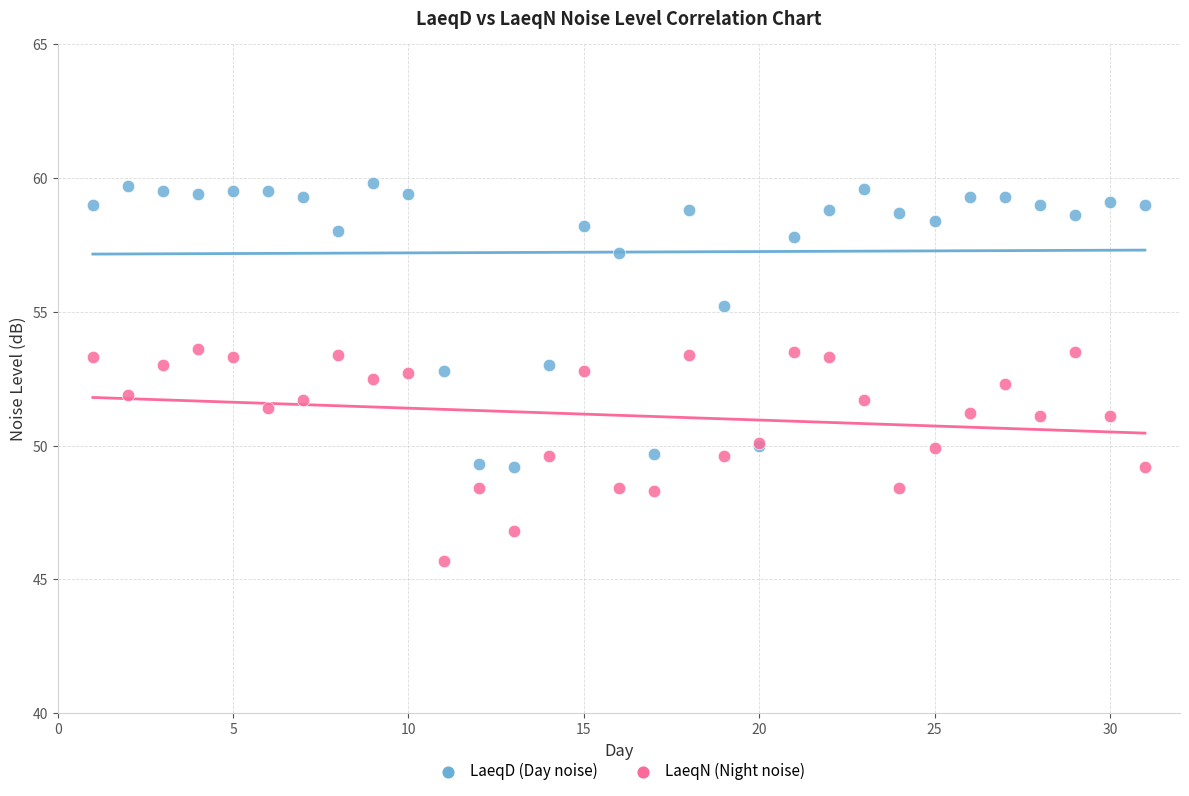

What is the X range (max minus min) for the scatter plot?

30.0